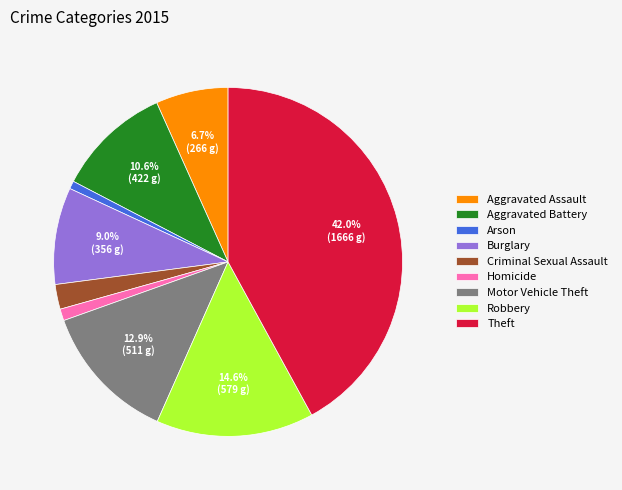

What is the ratio of the value at Aggravated Assault to the value at Theft?

0.2